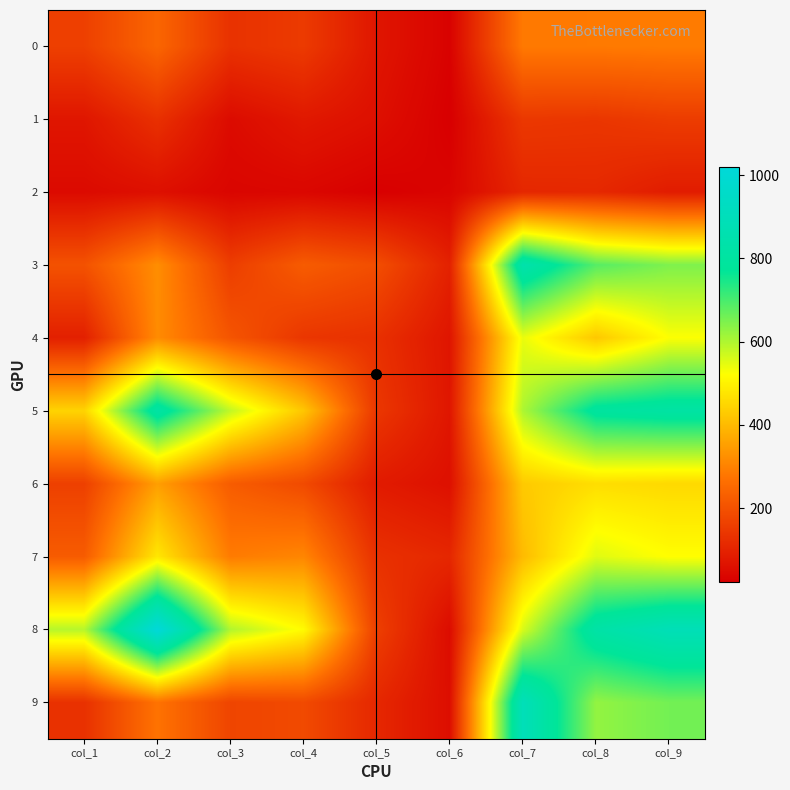

At col_8, list the series in order from smallest to largest.

2, 1, 0, 4, 6, 7, 9, 3, 5, 8